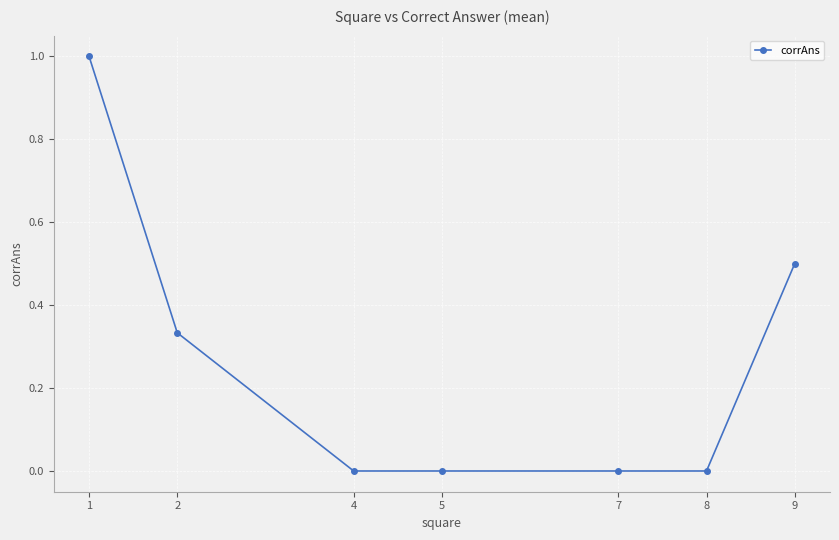

What is the sum of all values?

1.8